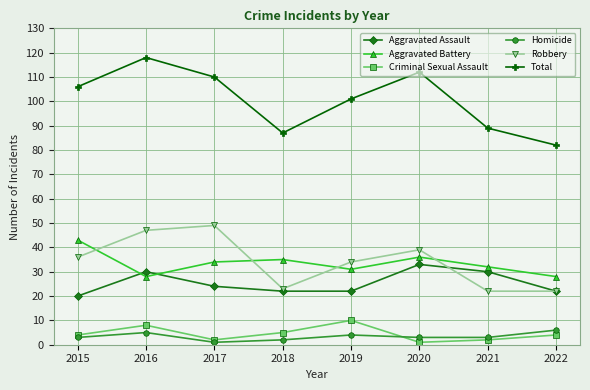

What are all the series names shown in the legend?

Aggravated Assault, Aggravated Battery, Criminal Sexual Assault, Homicide, Robbery, Total